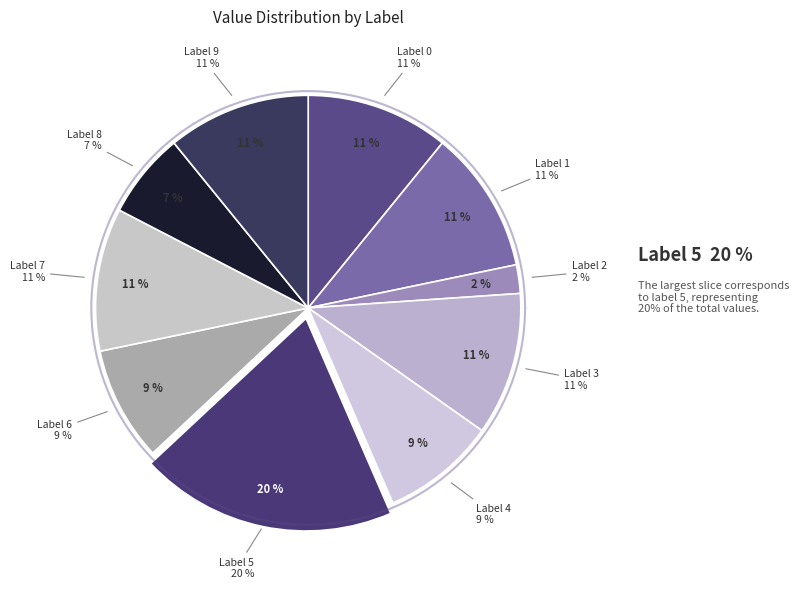

What is the smallest slice in the pie chart?

2